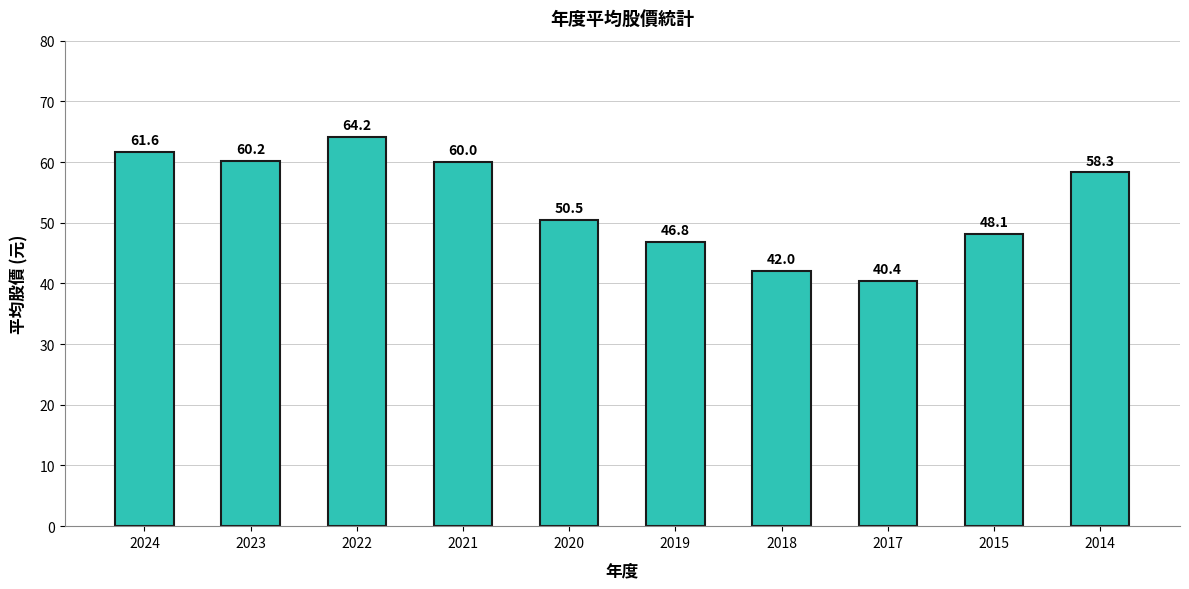

How many data points are less than 58?

5